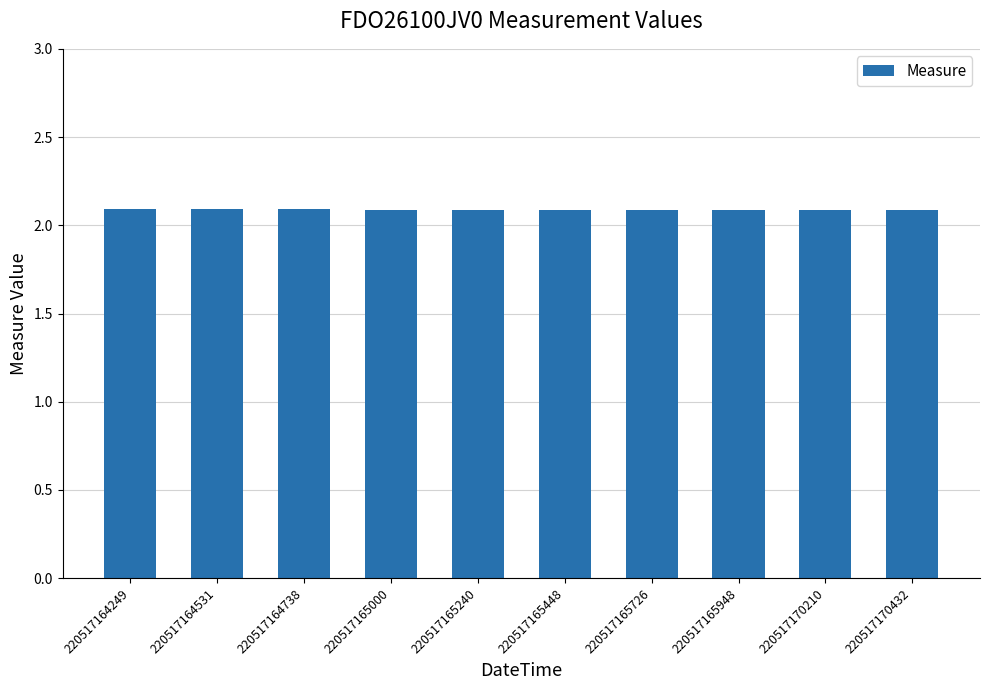

Does the chart contain any negative values?

No